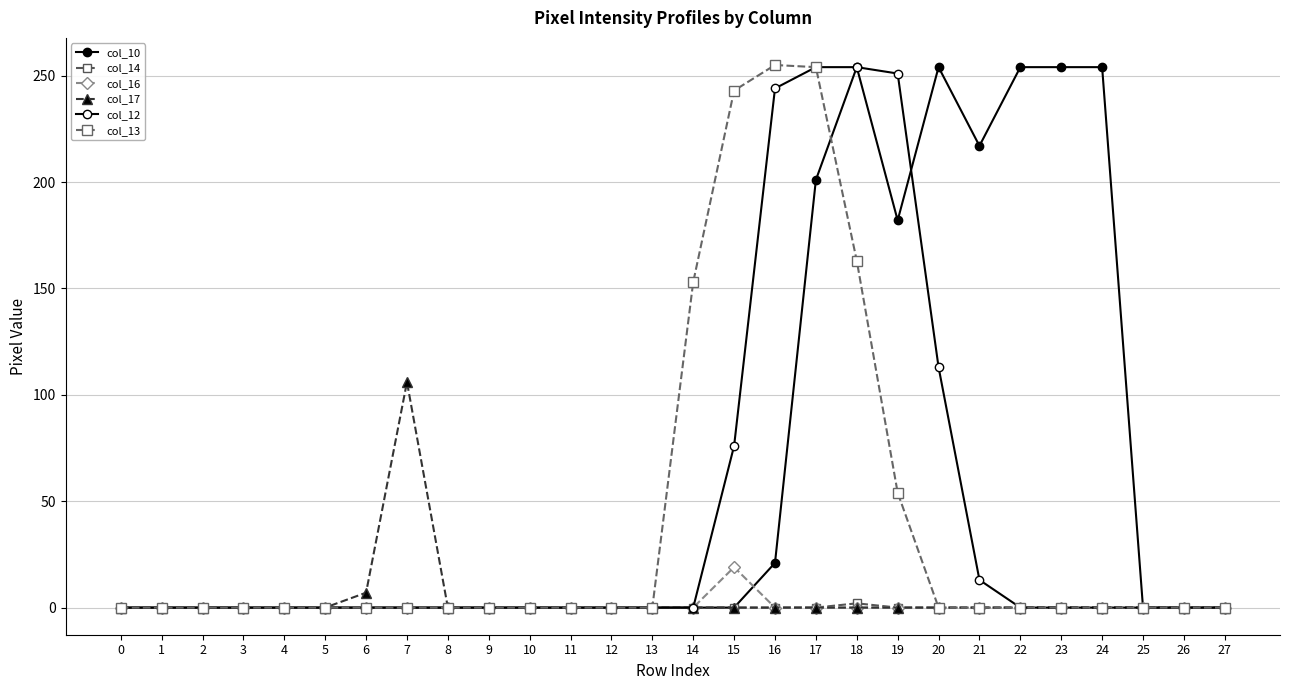

Which series has the largest total across all categories?

col_10